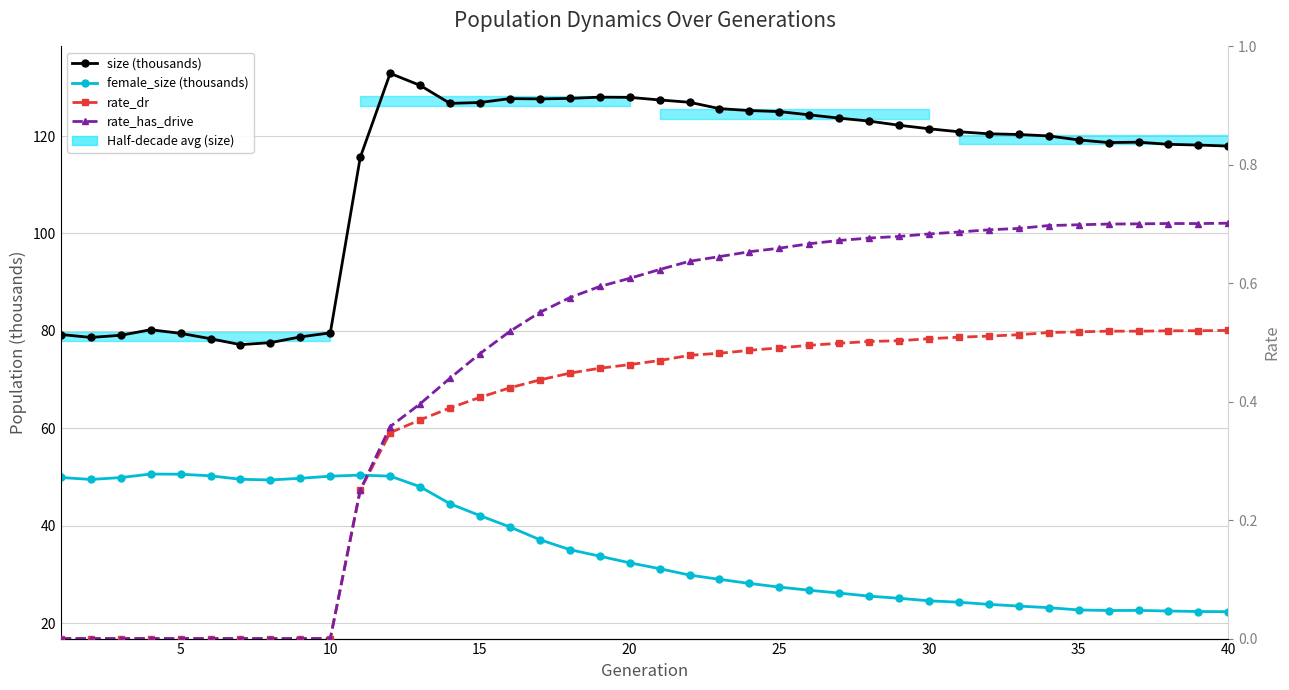

The female_size (thousands) series shows 12.7 at 30. True or false?

False